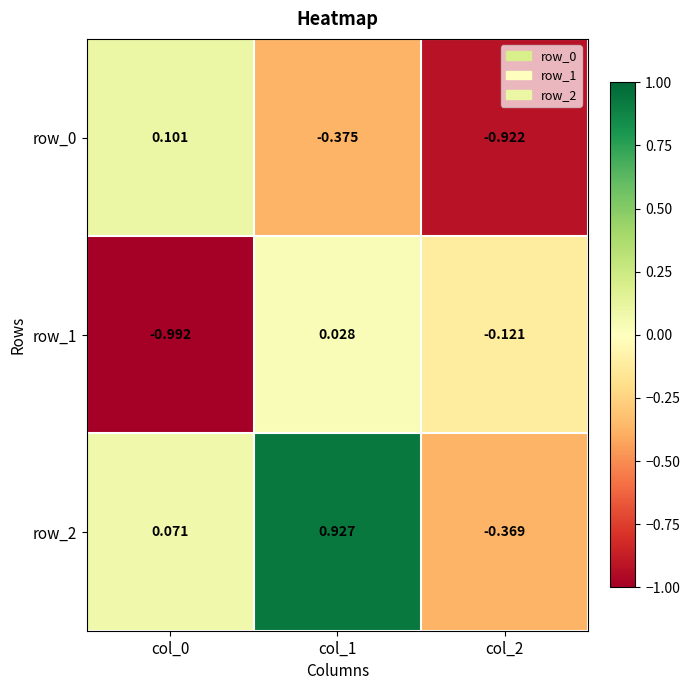

Is the value of row_2 at col_1 greater than the value of row_1 at col_0?

Yes